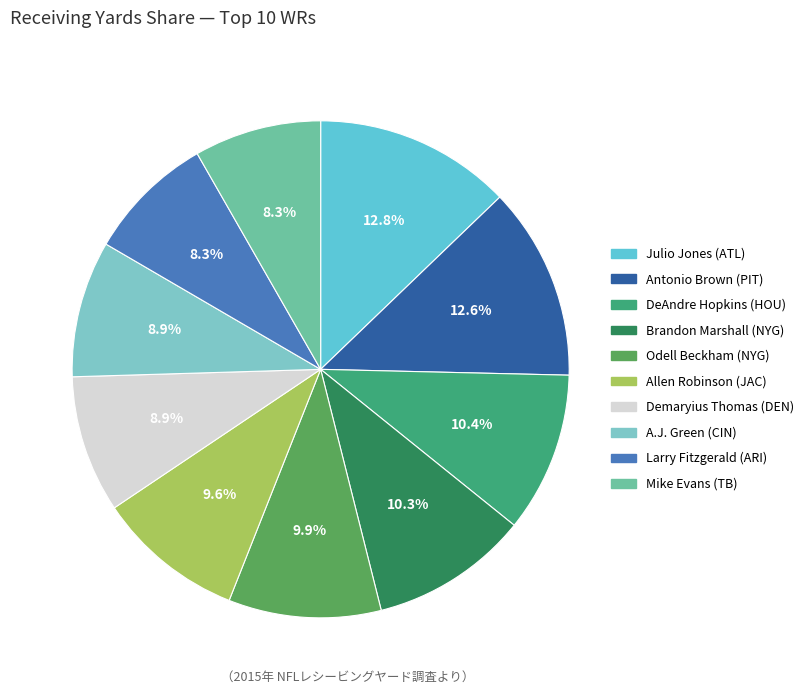

Combined, what portion of the pie is Allen Robinson (JAC) and DeAndre Hopkins (HOU)?

20.0%